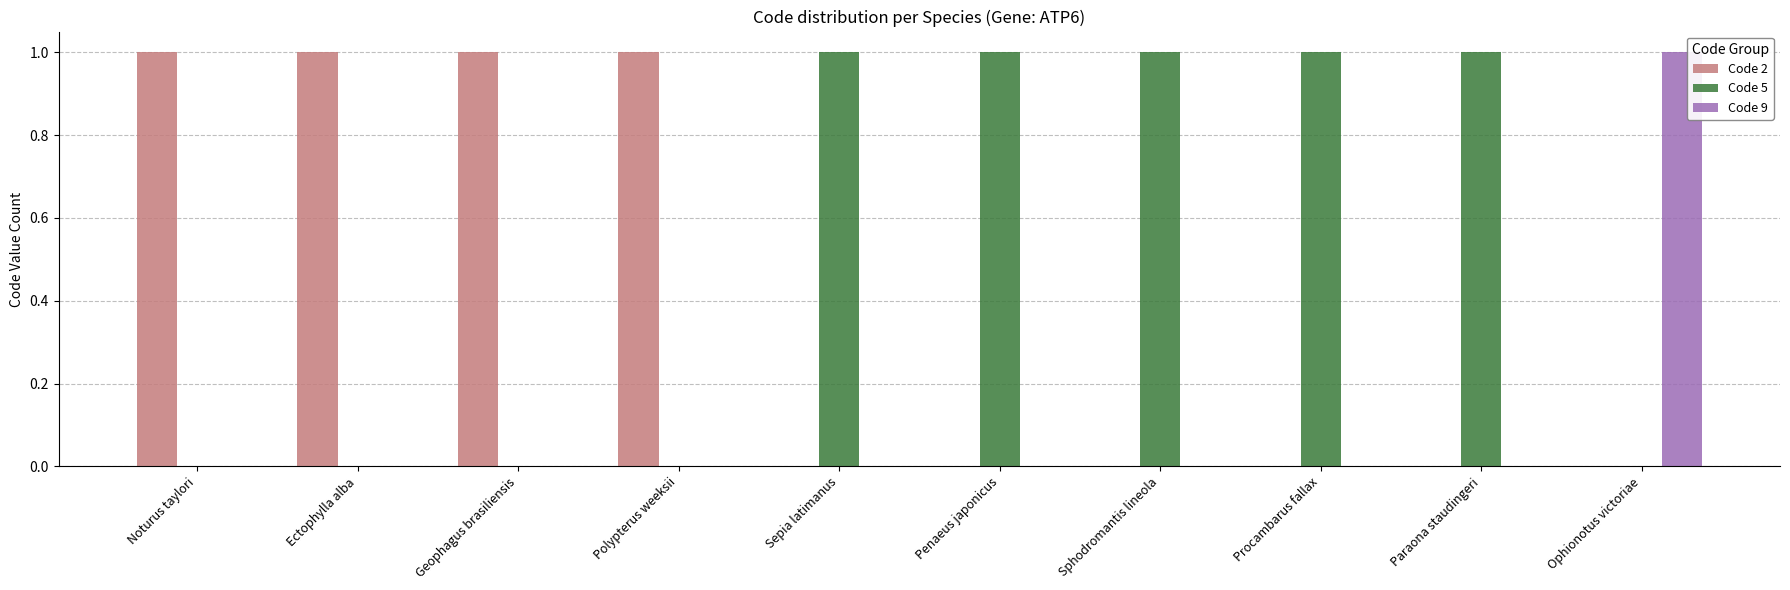

The value of Code 2 at Polypterus weeksii is 2. True or false?

False